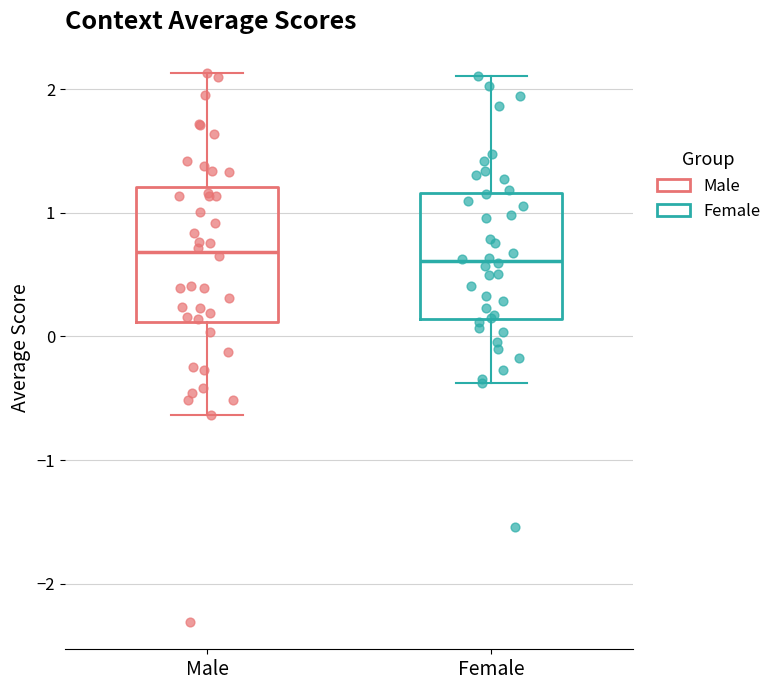

Reading left to right, read every box against the y-axis: the position of its median line, the range the box covers, and the ends of its whiskers. The values are not printed on the chart, so give them approximately, as read against the axis.

Male: median 0.7, box 0.1 to 1.2, whiskers -0.6 to 2.1
Female: median 0.6, box 0.1 to 1.2, whiskers -0.4 to 2.1